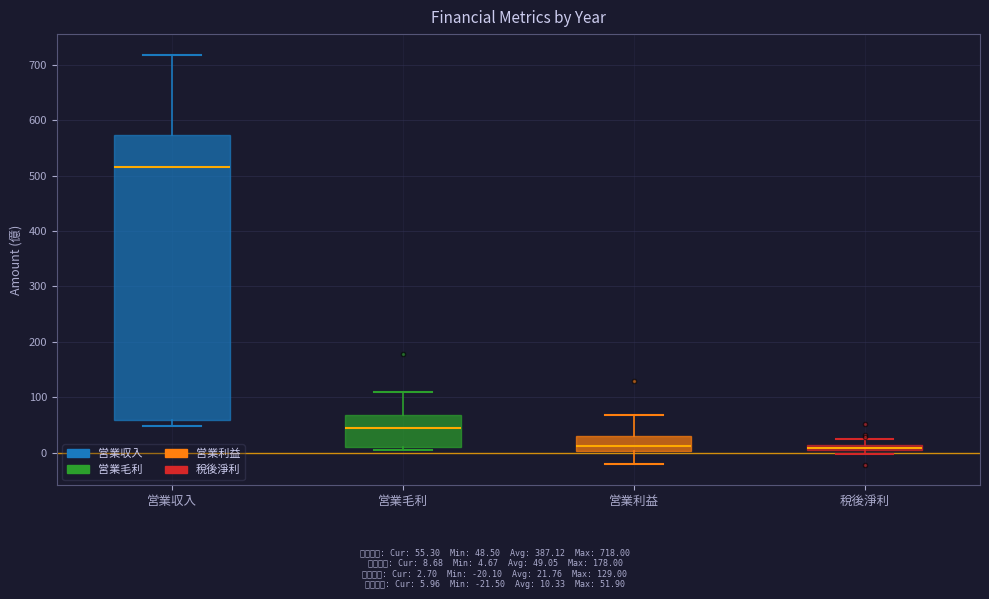

Comparing the boxes themselves (not the whiskers), which one is the tallest?

営業収入